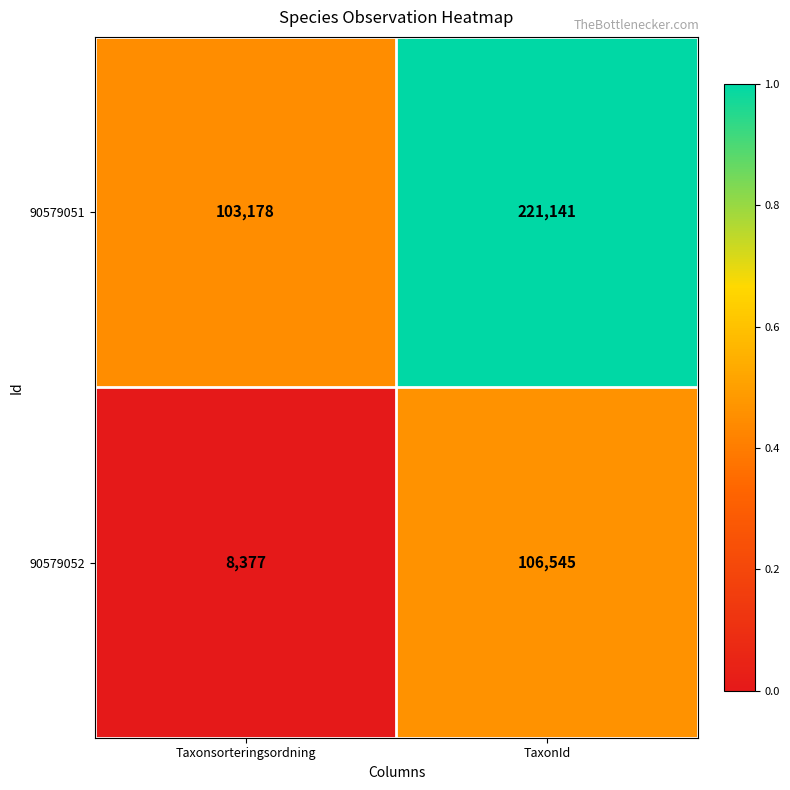

Rank the series at Taxonsorteringsordning from highest to lowest value.

90579051, 90579052